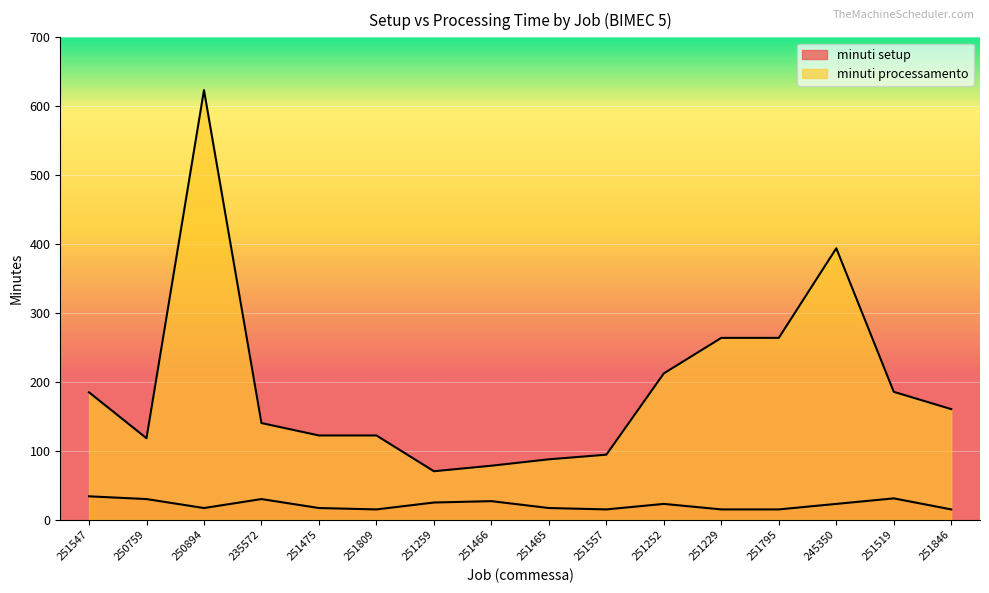

What is the maximum value shown in the chart?

623.4